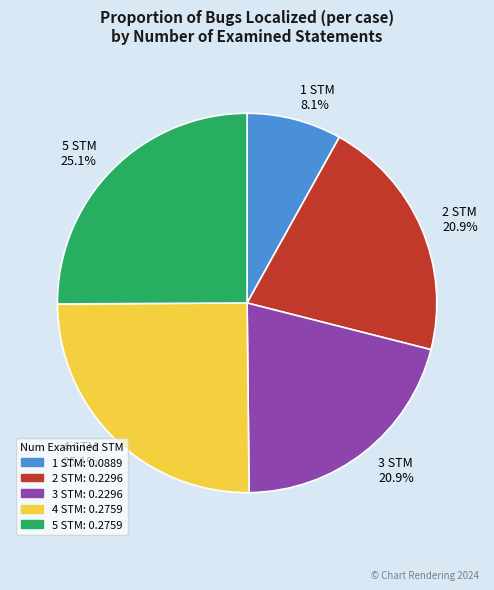

To the nearest percent, what is the combined percentage of 3 STM and 2 STM?

42%